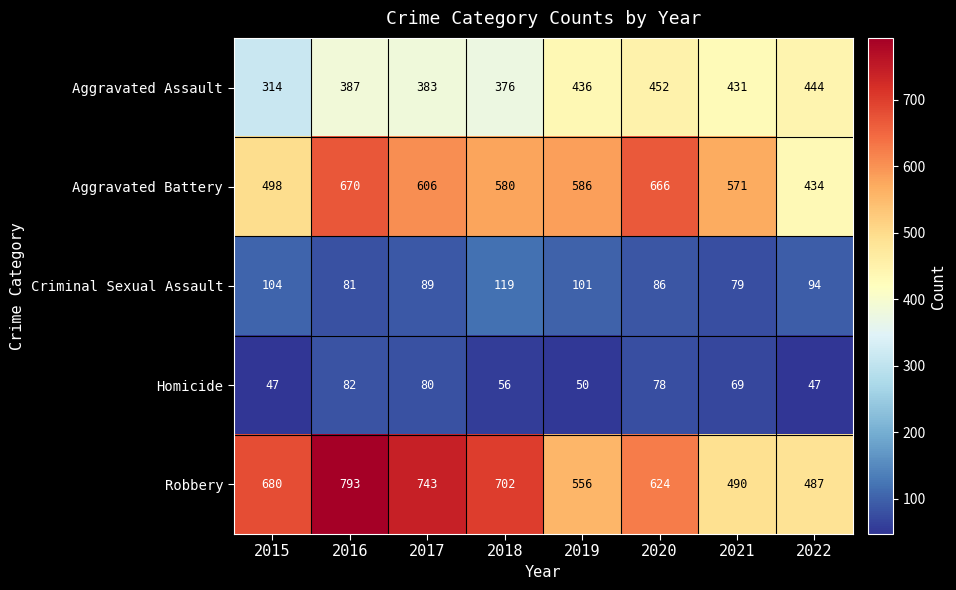

What is the smallest value displayed?

47